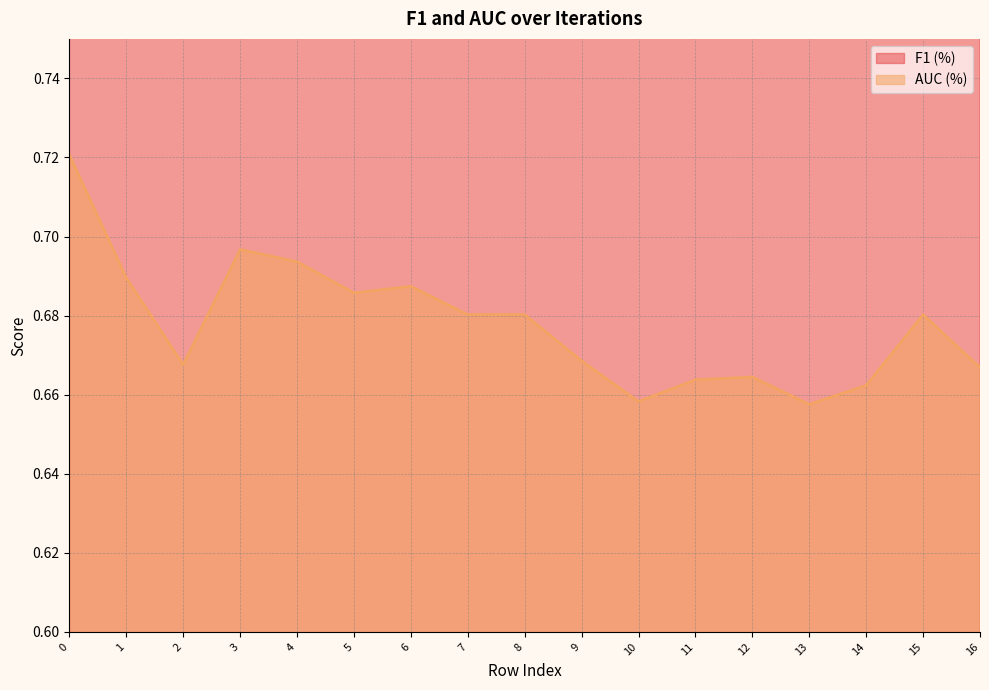

At which label is F1 (%) closest to 0?

2